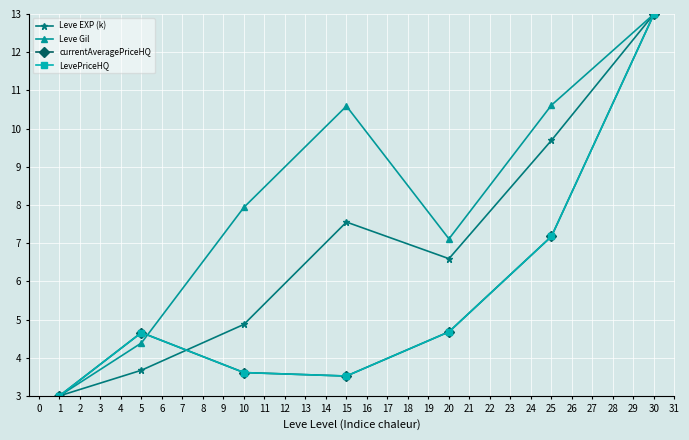

After their last crossing, which series has the higher values: Leve EXP (k) or currentAveragePriceHQ?

Leve EXP (k)